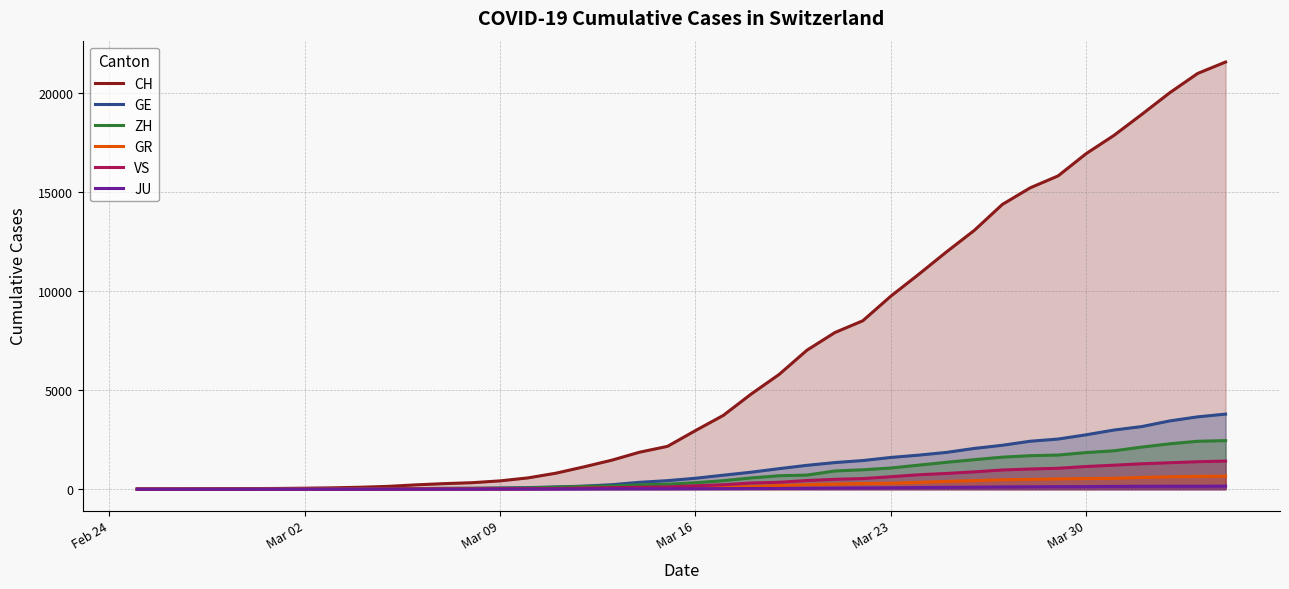

Which series has the largest range (max minus min)?

CH